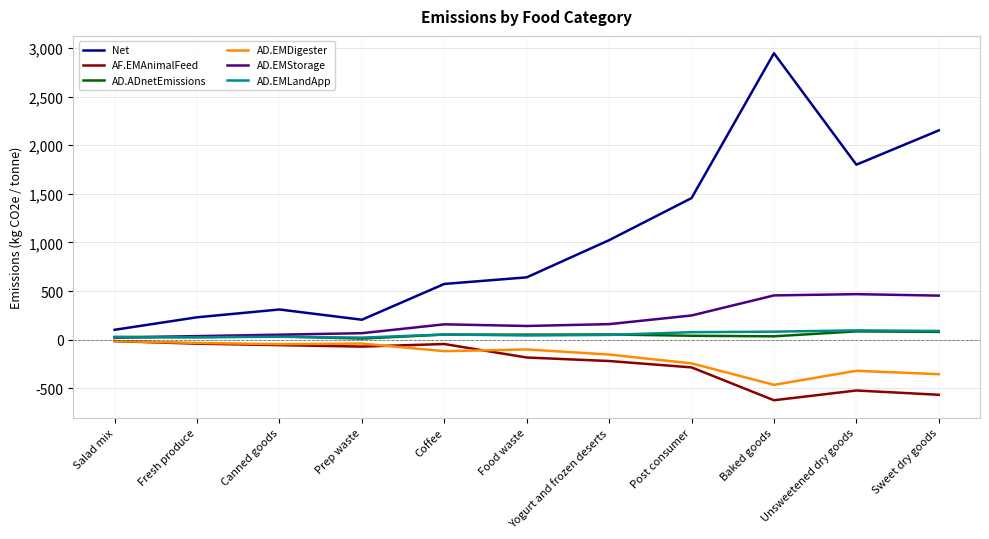

True or false: Net and AD.EMStorage cross at least once.

False